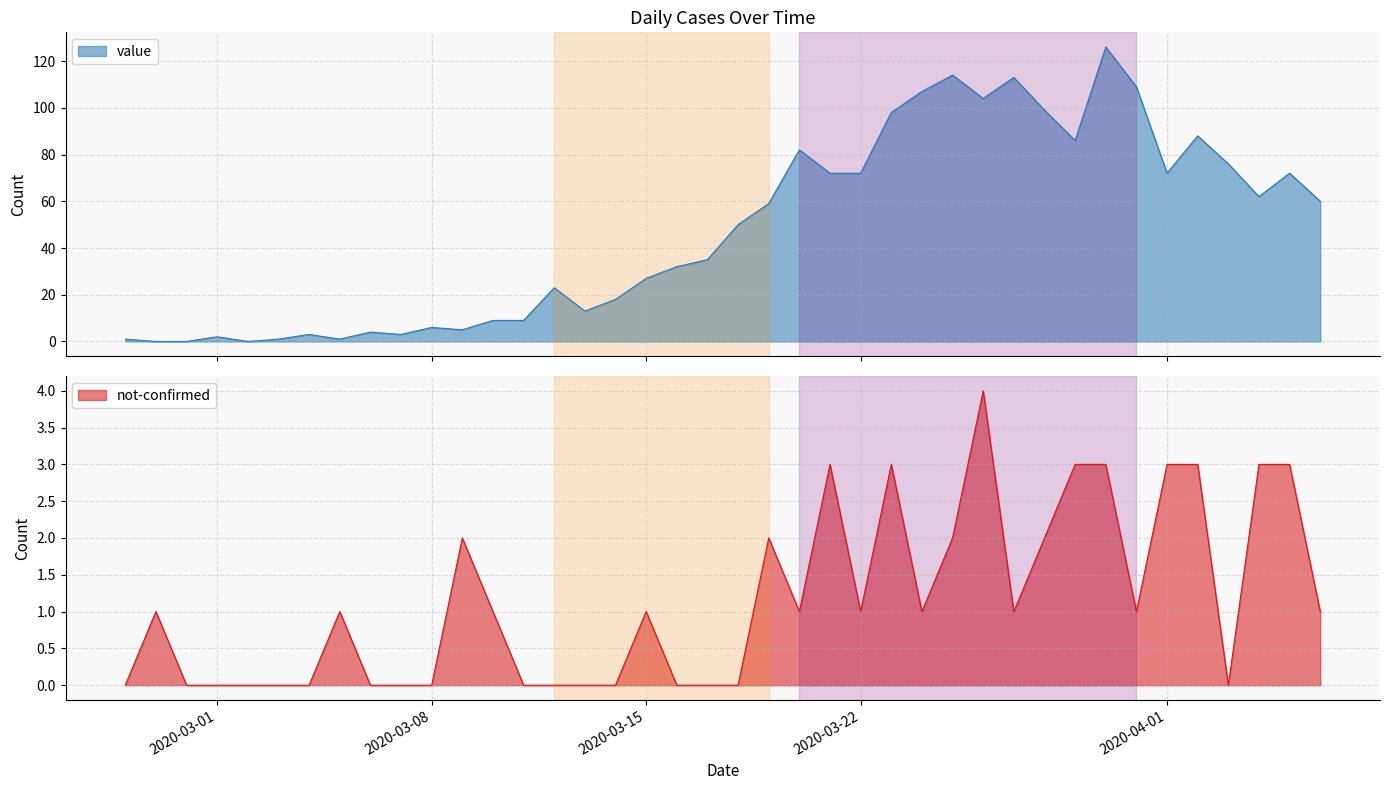

True or false: not-confirmed has more than 0 interior local peaks.

True